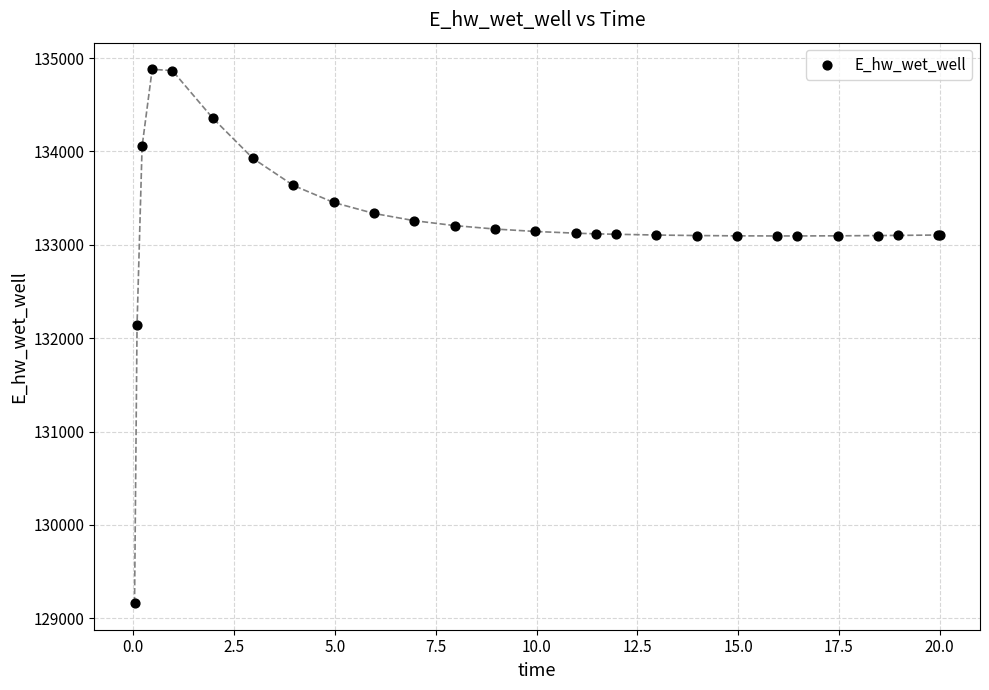

What Y value in the scatter plot is closest to 132021?

132146.5